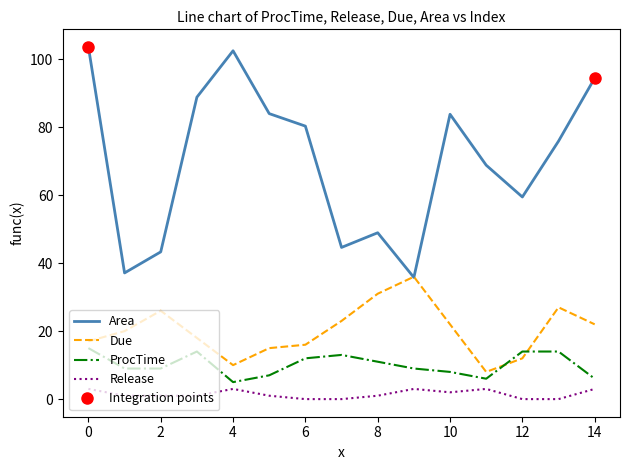

How many values in the ProcTime series exceed 9?

7